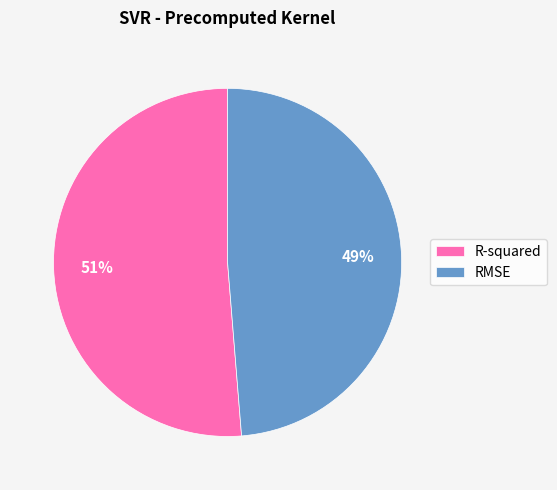

Does any single category account for the majority?

Yes